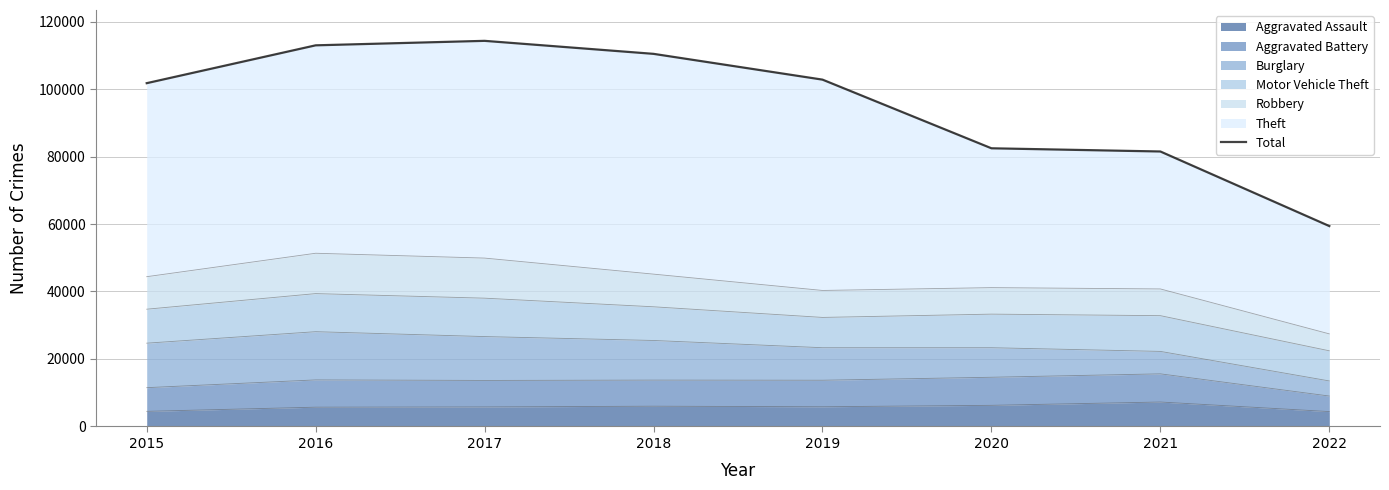

List the labels in order of value, smallest first.

2022, 2021, 2020, 2015, 2019, 2018, 2016, 2017